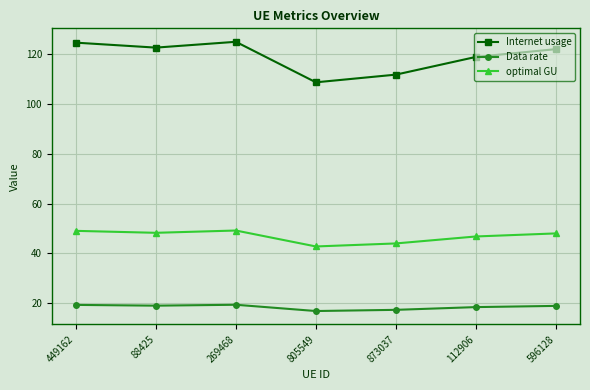

The value of Internet usage at 873037 is 111.8. True or false?

True